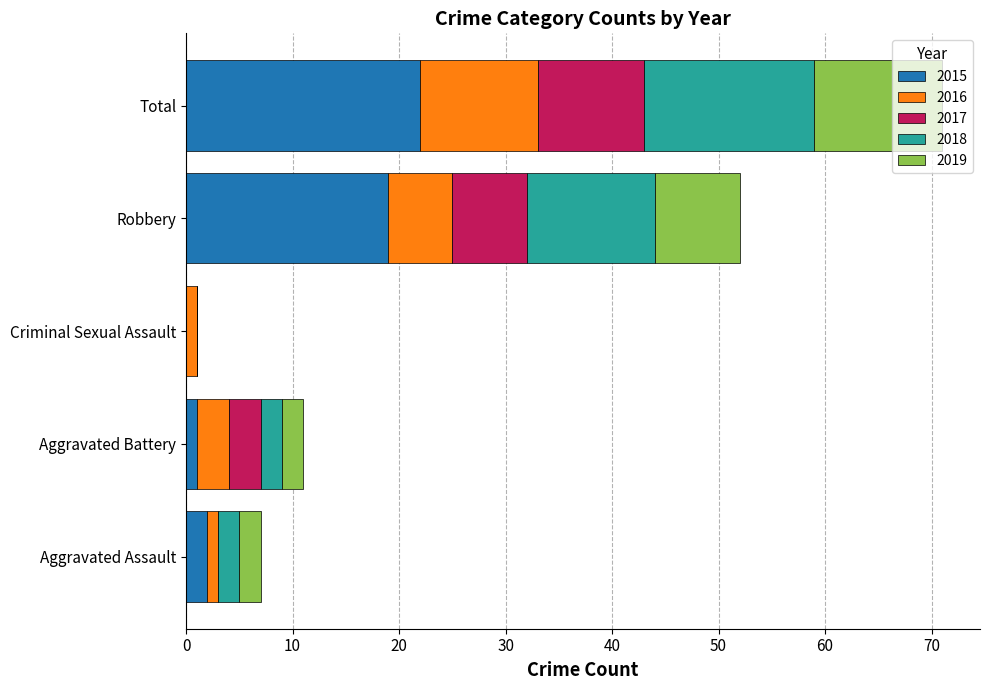

True or false: 2015 has a value of 9 at Total.

False